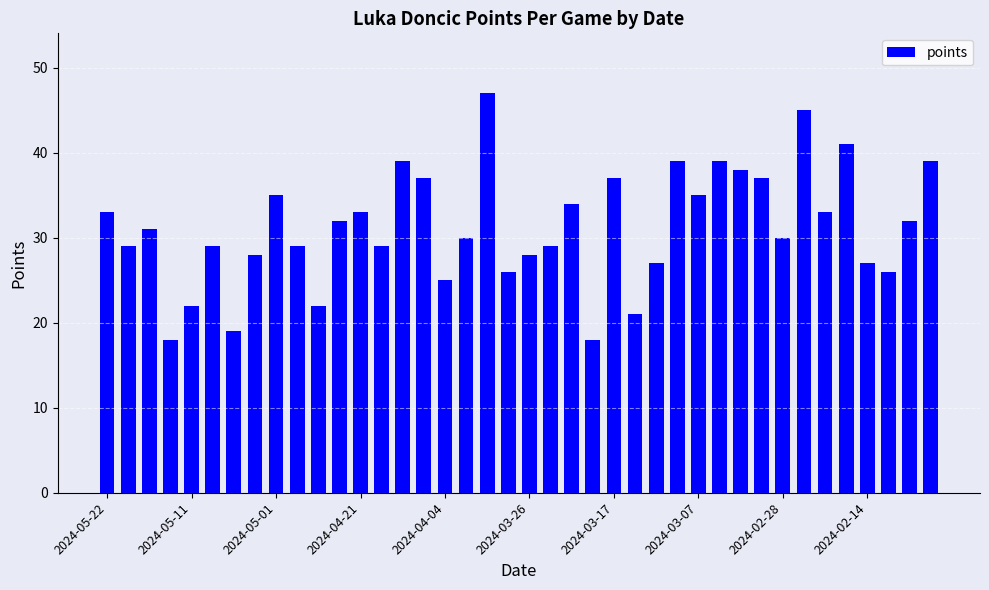

What is the difference between the second highest and second lowest values?

27